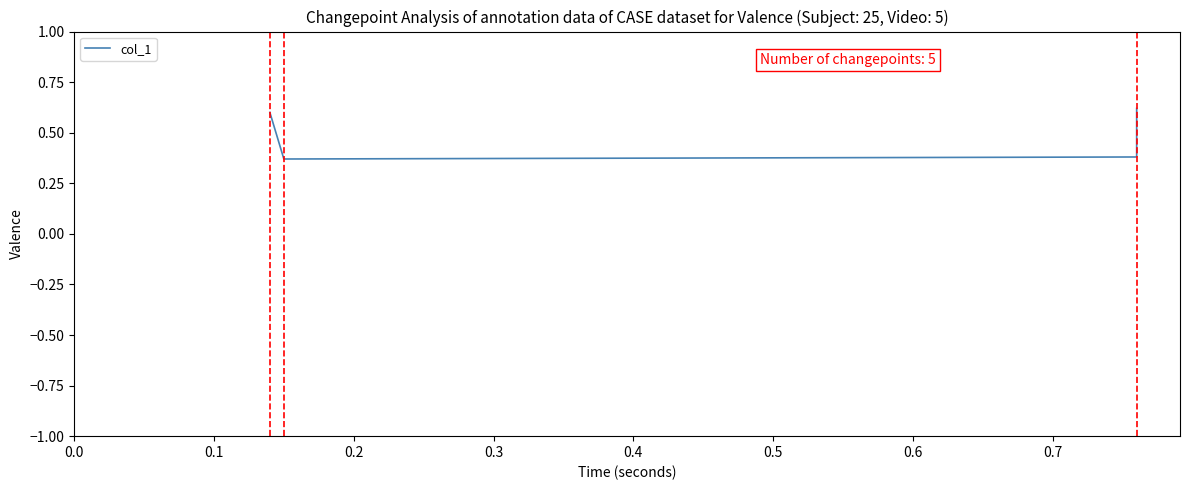

What is the sum of all values?

2.0